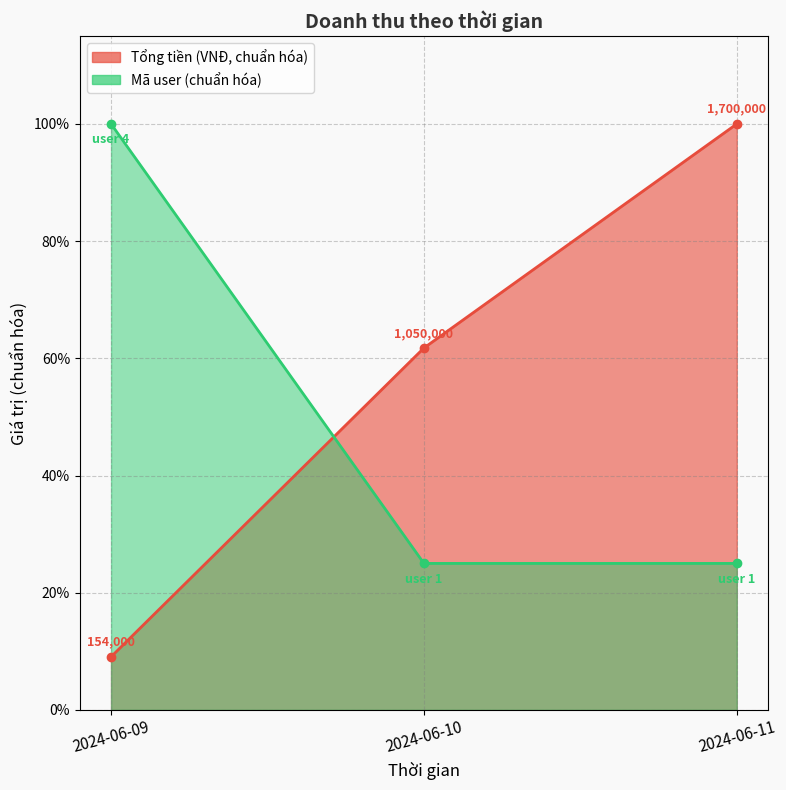

True or false: Mã user has a value of 0.4 at 2024-06-09.

False